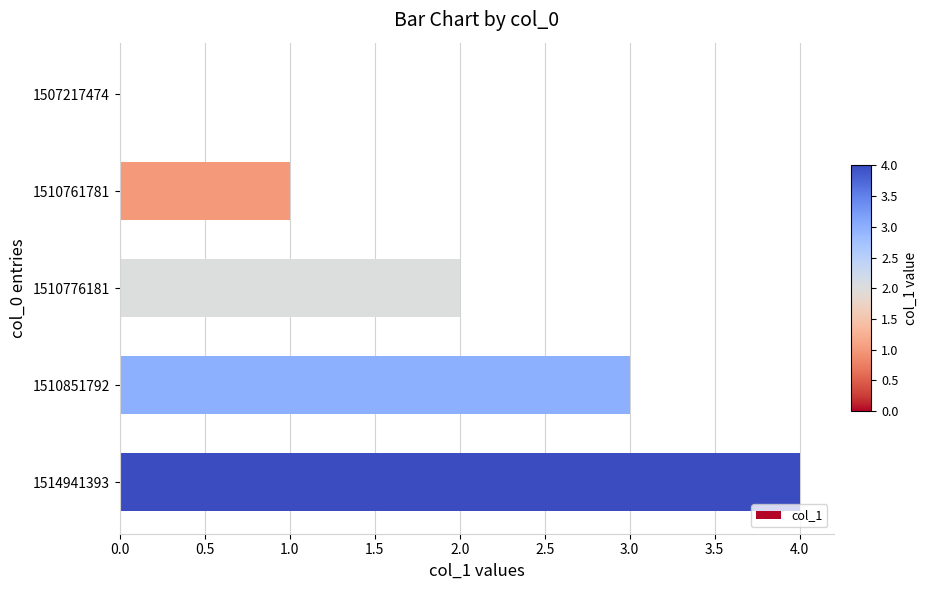

Count the number of data series in this chart.

1